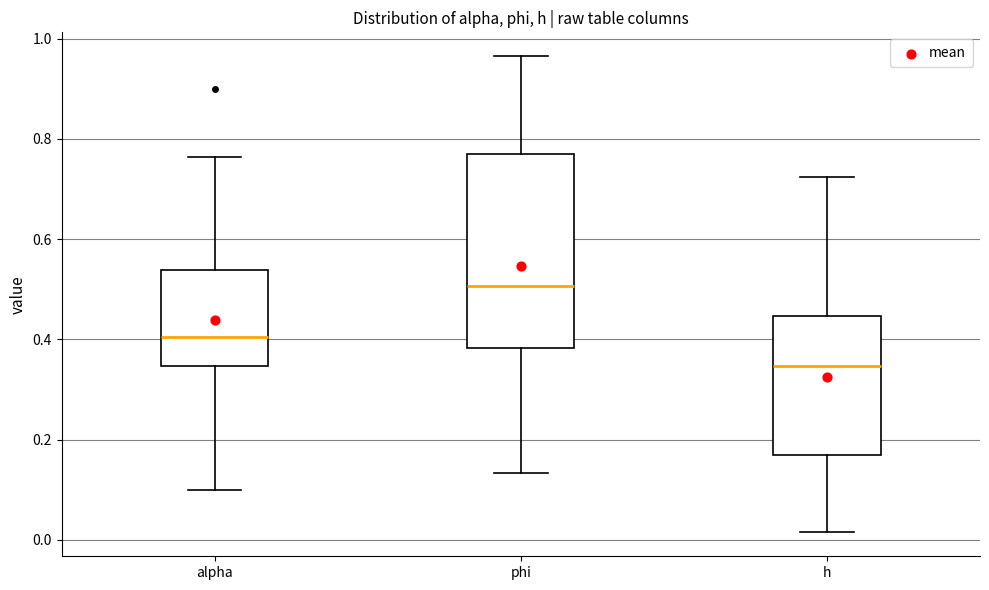

Comparing the boxes themselves (not the whiskers), which one is the tallest?

phi